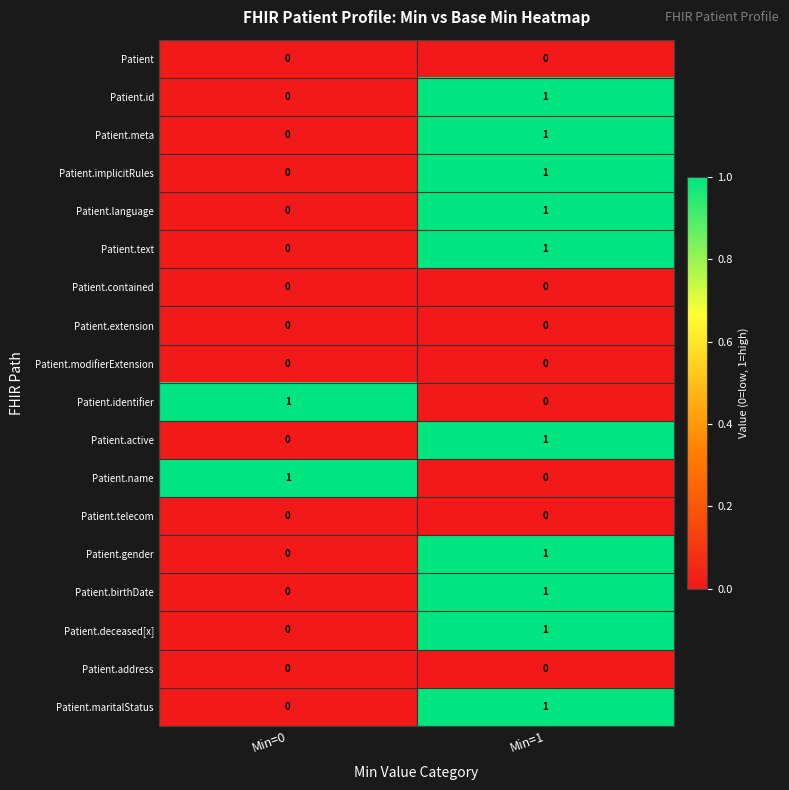

At which label is Patient.name closest to 0?

Min=1